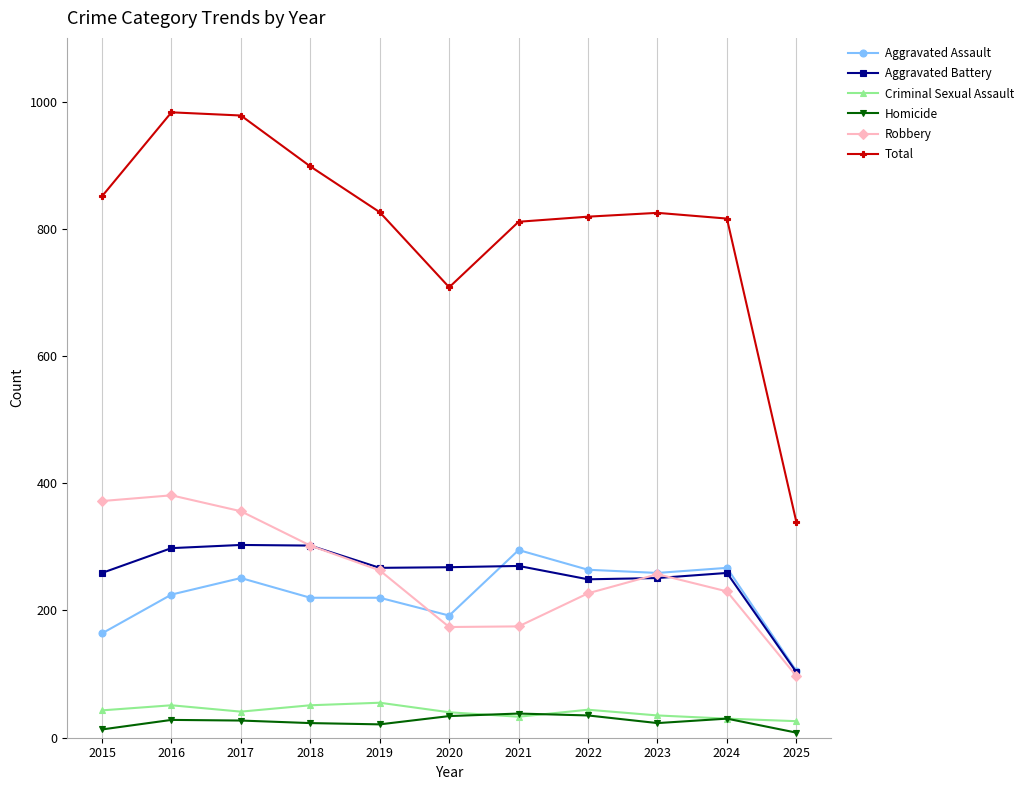

What is the total value across all series at 2021?

1622